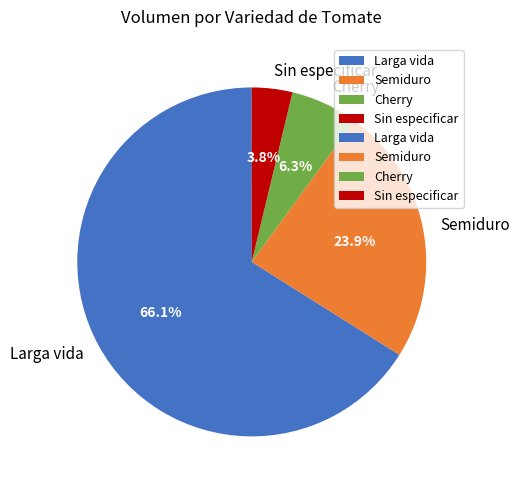

Which slice is the largest?

Larga vida